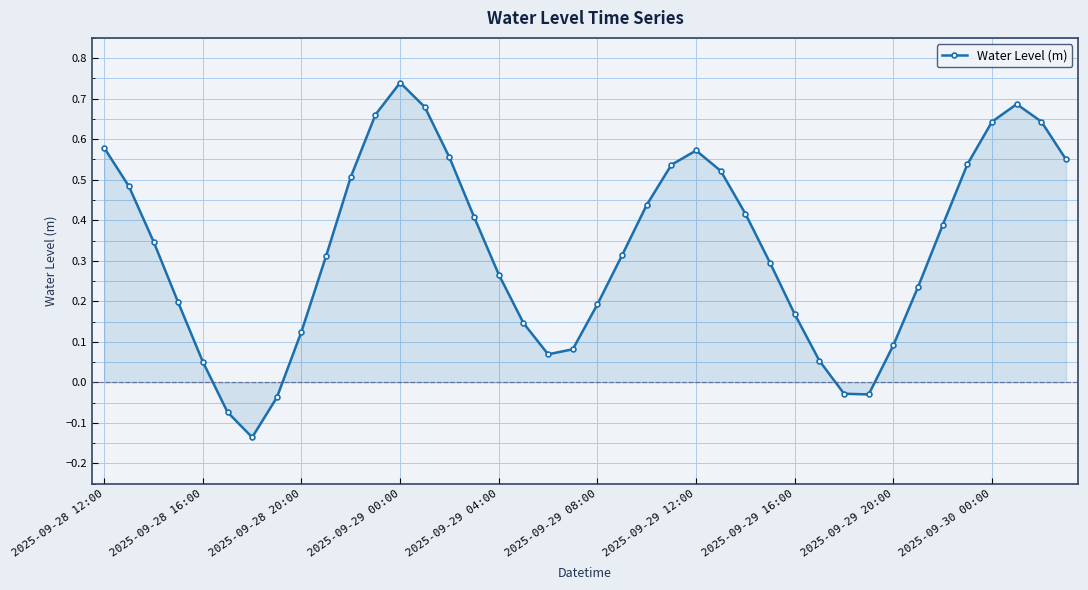

Count the number of values greater than 0.

35